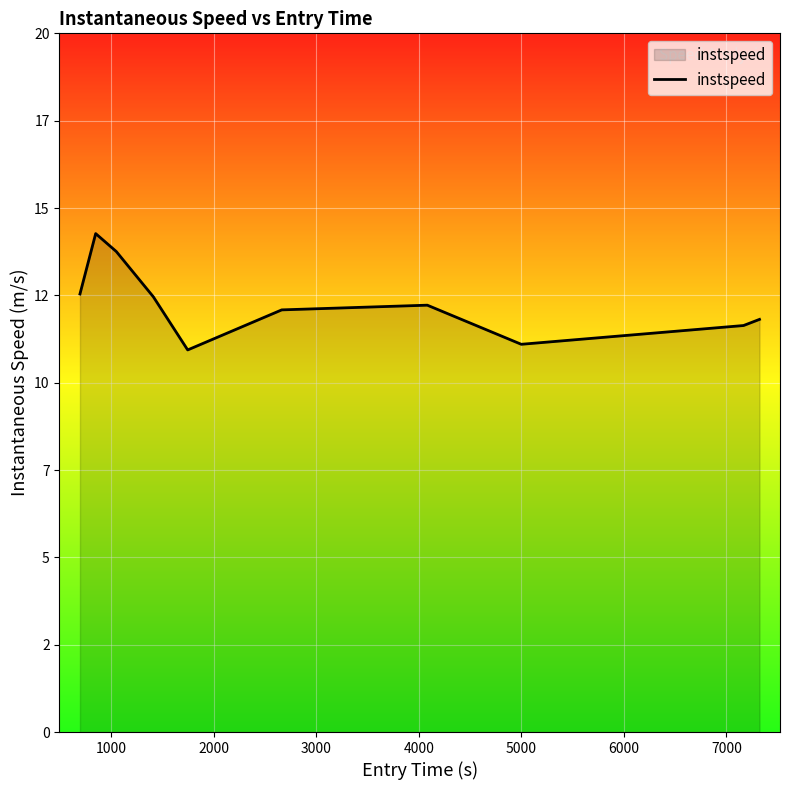

How many interior local valleys (lower than both neighbors) does the data have?

2